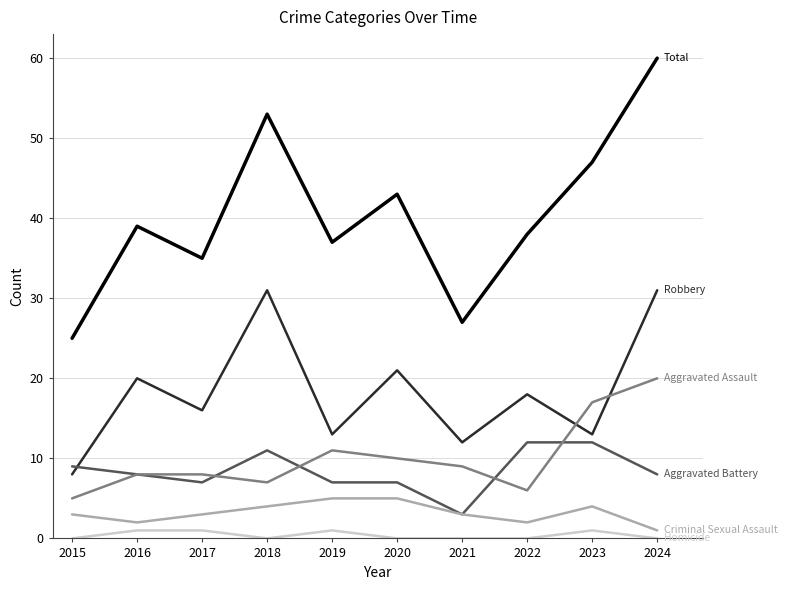

What is the difference between the highest and lowest values at 2021?

27